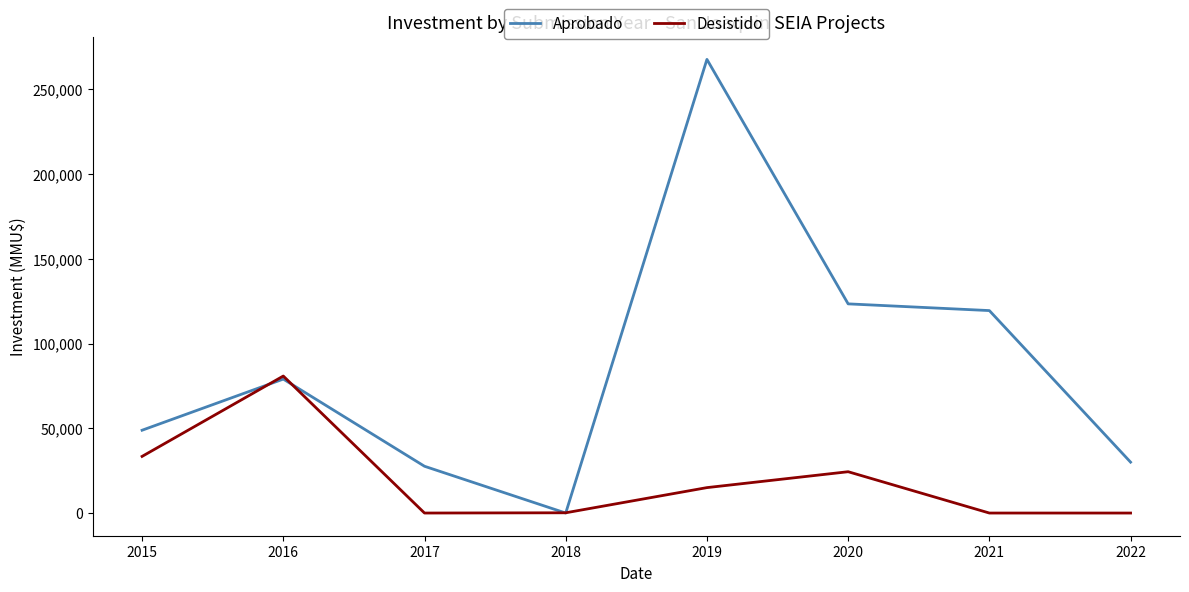

Rank the series by their maximum value, from highest to lowest.

Aprobado, Desistido